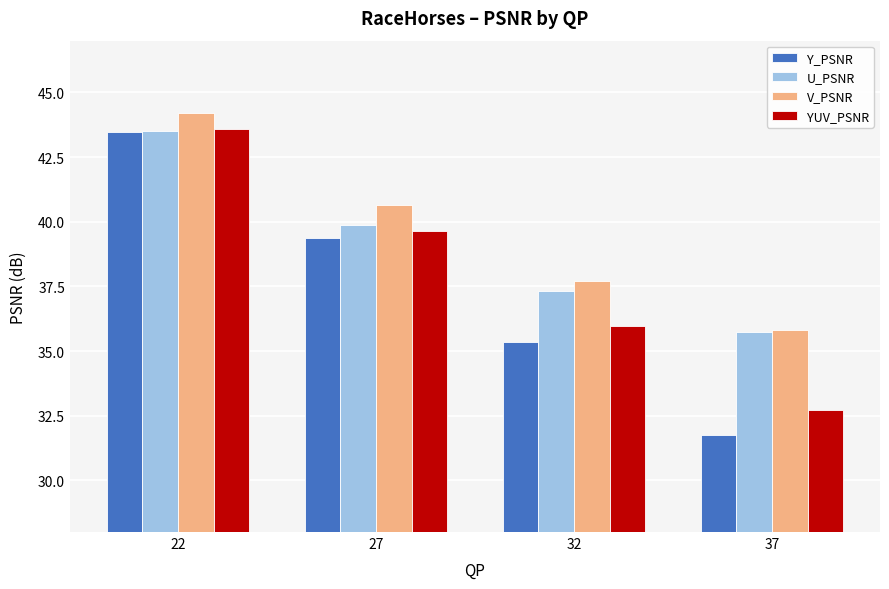

What is the value of the V_PSNR bar at the 2nd from the left?

40.6